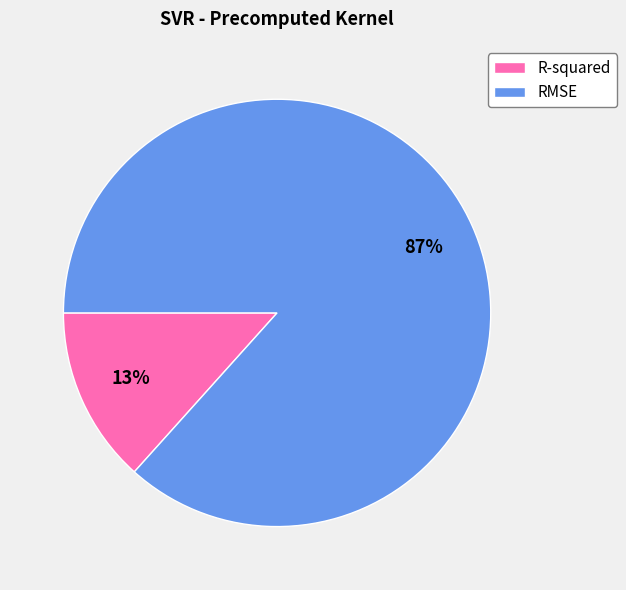

To the nearest percent, what is the average slice percentage?

50%